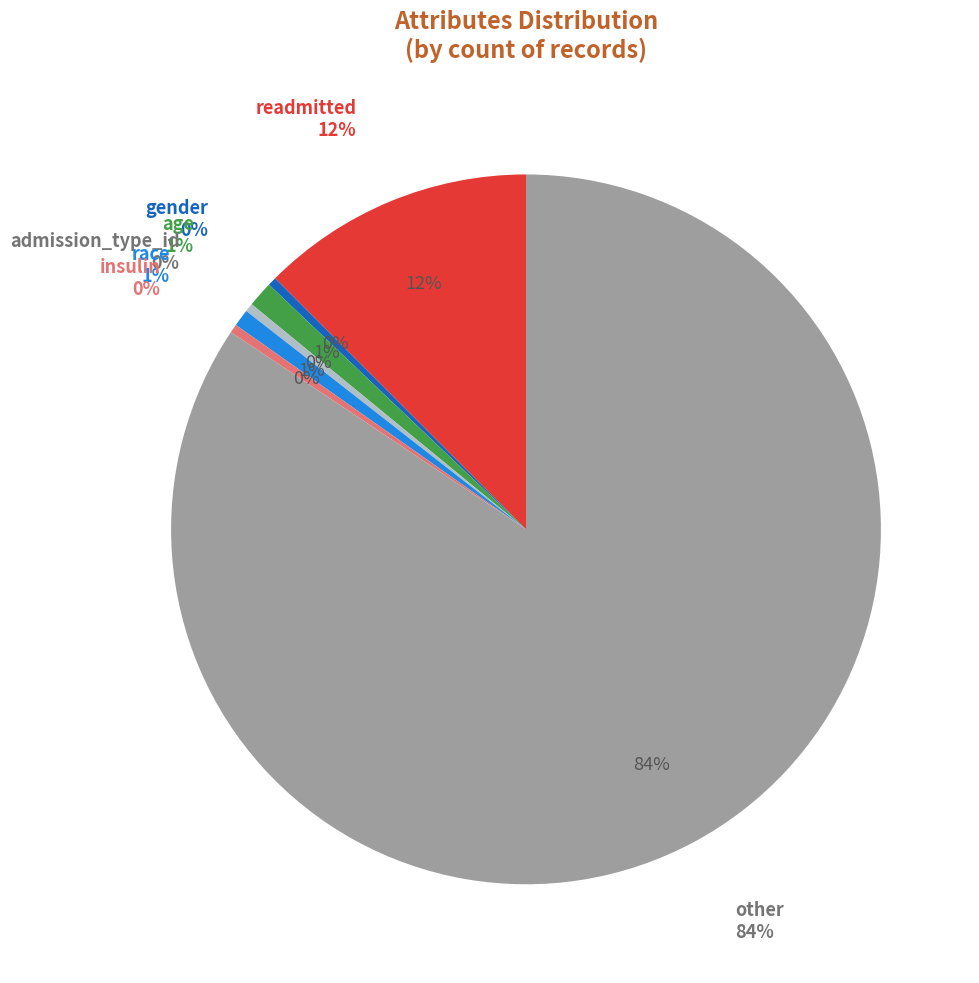

How many slices are in this pie chart?

7